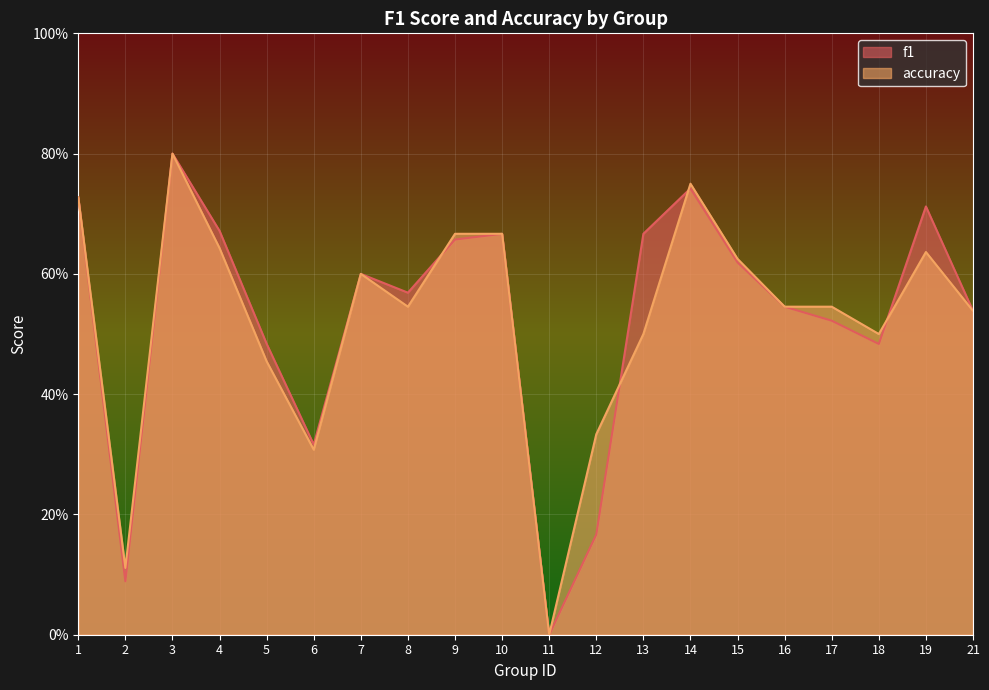

Reading left to right, transcribe all the data shown in this chart.

f1: 1=0.7	2=0.1	3=0.8	4=0.7	5=0.5	6=0.3	7=0.6	8=0.6	9=0.7	10=0.7	11=0.0	12=0.2	13=0.7	14=0.7	15=0.6	16=0.5	17=0.5	18=0.5	19=0.7	21=0.5
accuracy: 1=0.7	2=0.1	3=0.8	4=0.6	5=0.5	6=0.3	7=0.6	8=0.5	9=0.7	10=0.7	11=0.0	12=0.3	13=0.5	14=0.8	15=0.6	16=0.5	17=0.5	18=0.5	19=0.6	21=0.5